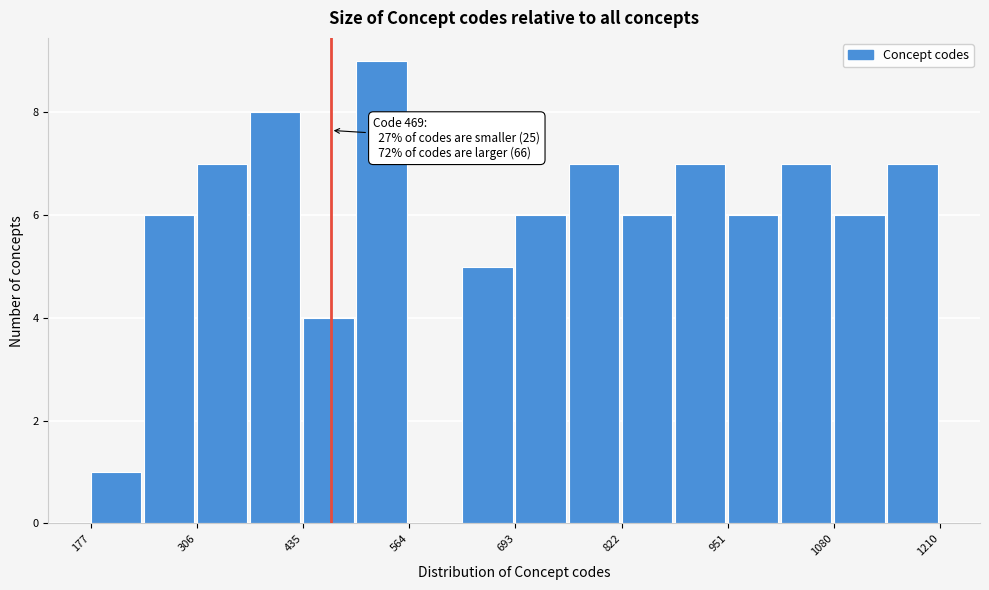

Around what value on the x-axis is the tallest bar? Give the approximate position of its centre, as read against the axis.

540